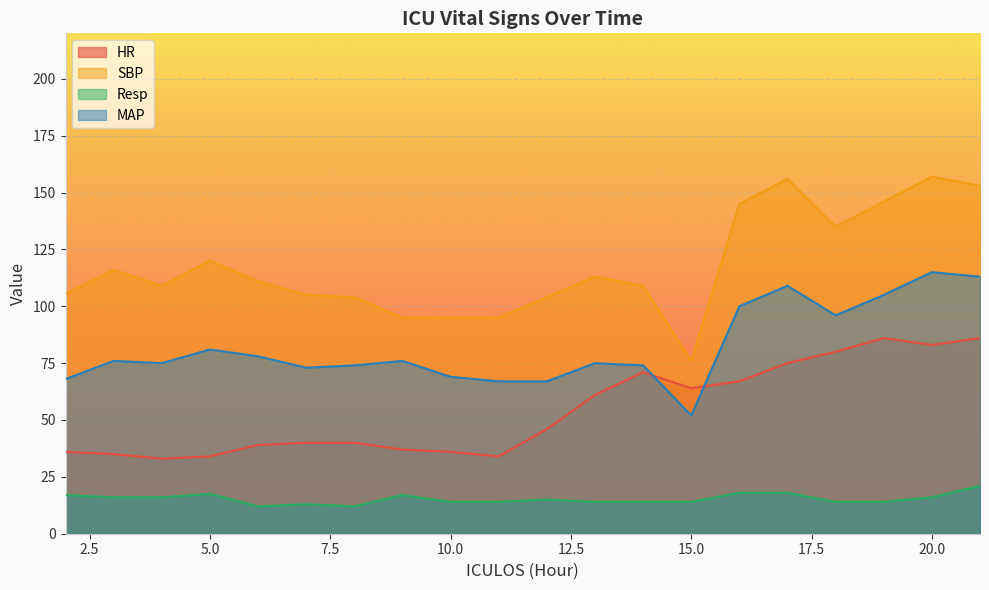

What is the difference between the maximum and minimum values in the SBP series?

81.0